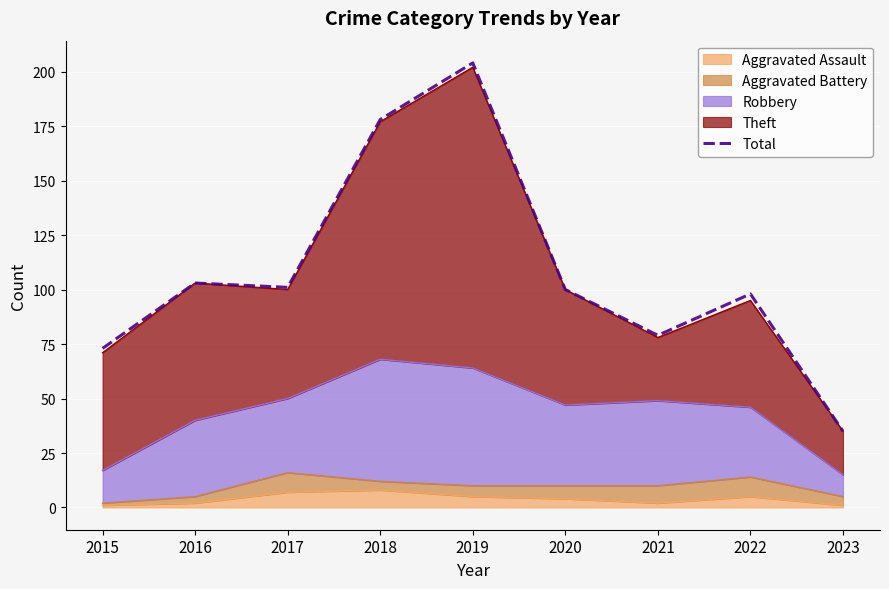

What is the smallest value displayed?

35